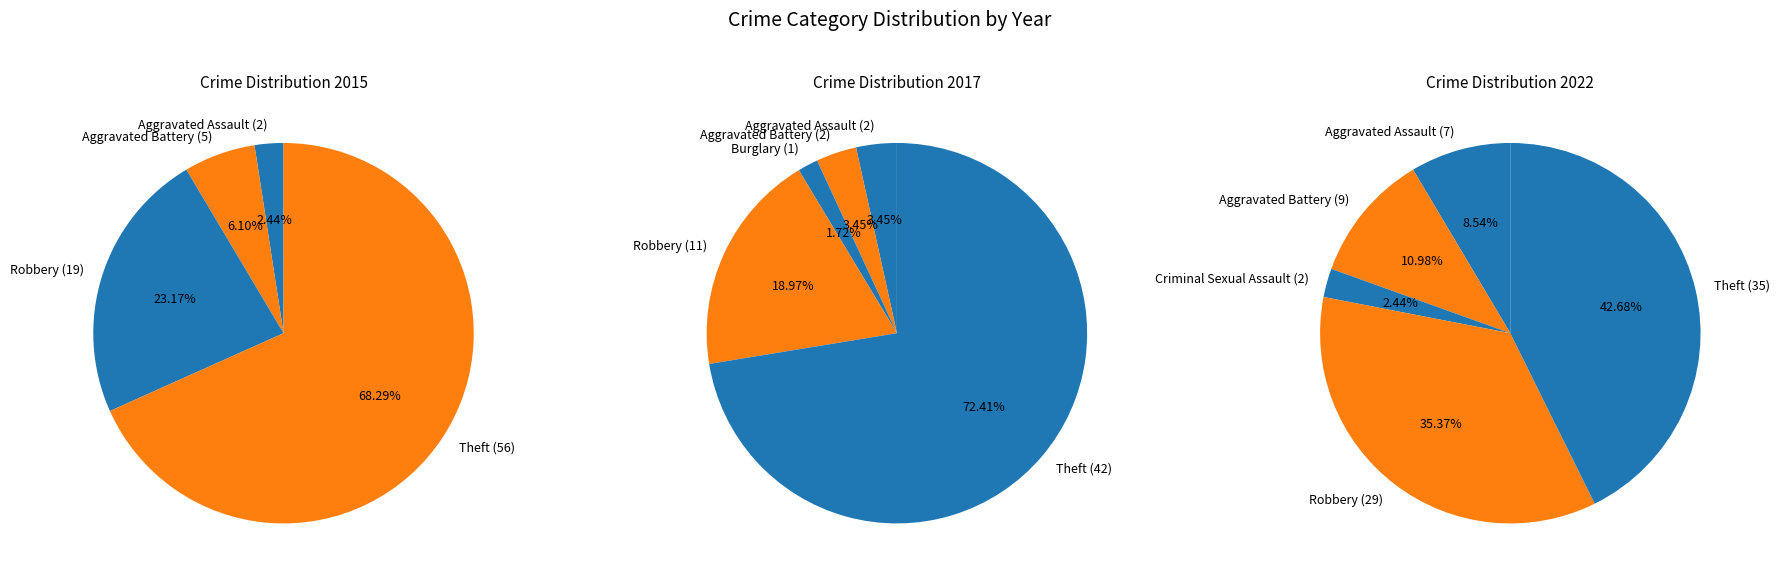

True or false: Burglary accounts for 1% of the total.

False